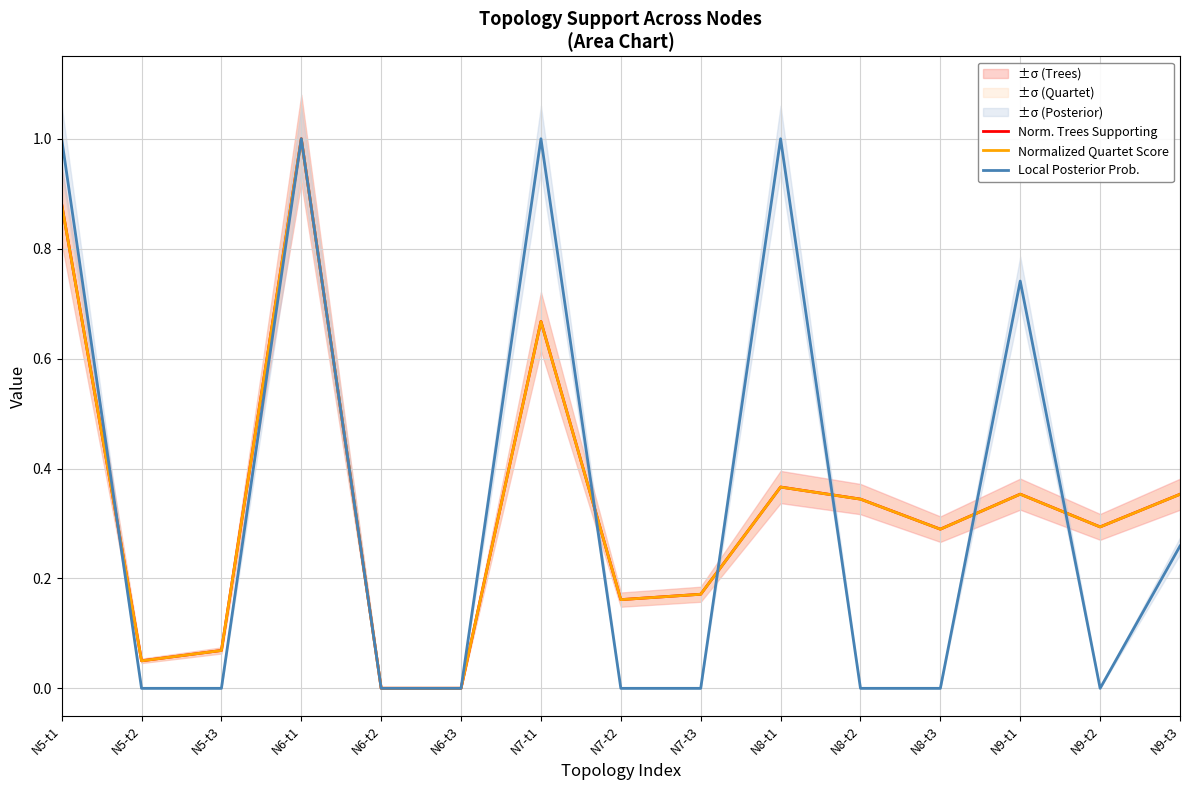

Which series has the largest total across all categories?

Norm. Trees Supporting